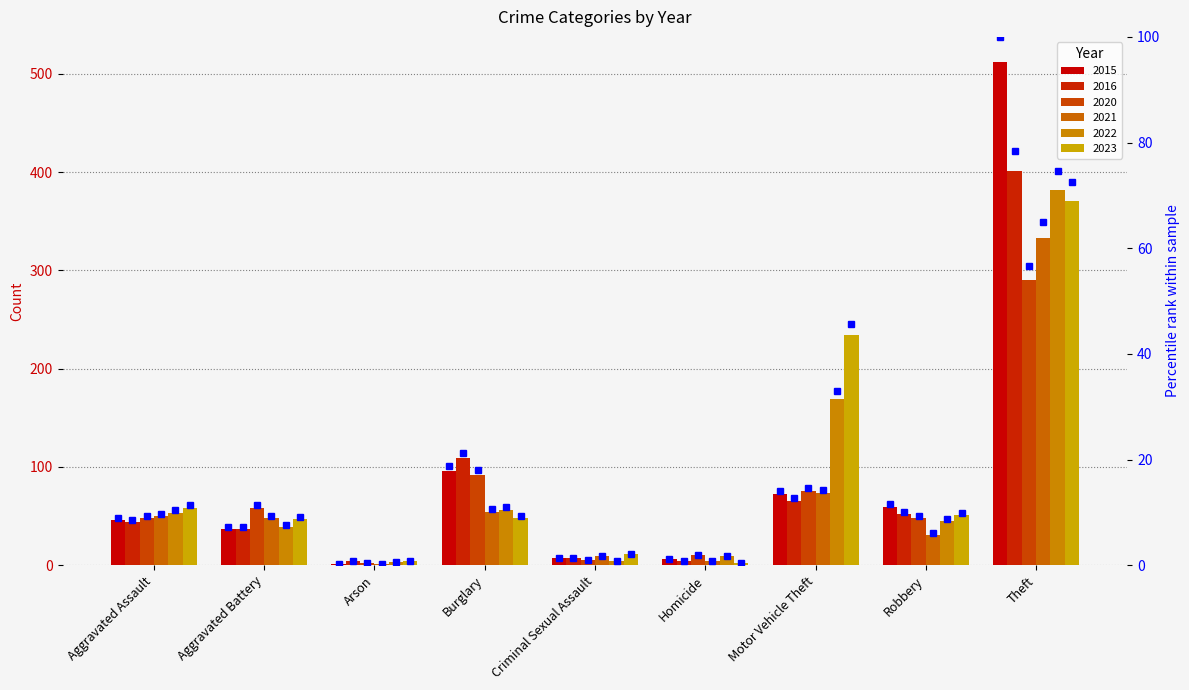

Rank the categories by value from lowest to highest.

Arson, Homicide, Criminal Sexual Assault, Aggravated Battery, Aggravated Assault, Robbery, Motor Vehicle Theft, Burglary, Theft